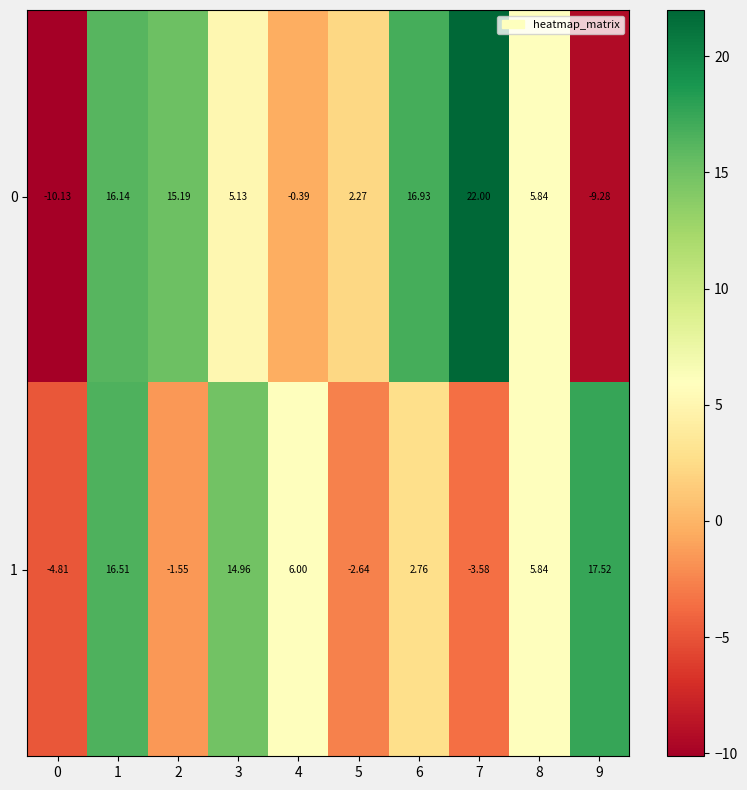

Is the value of 0 at 5 greater than the value of 1 at 1?

No